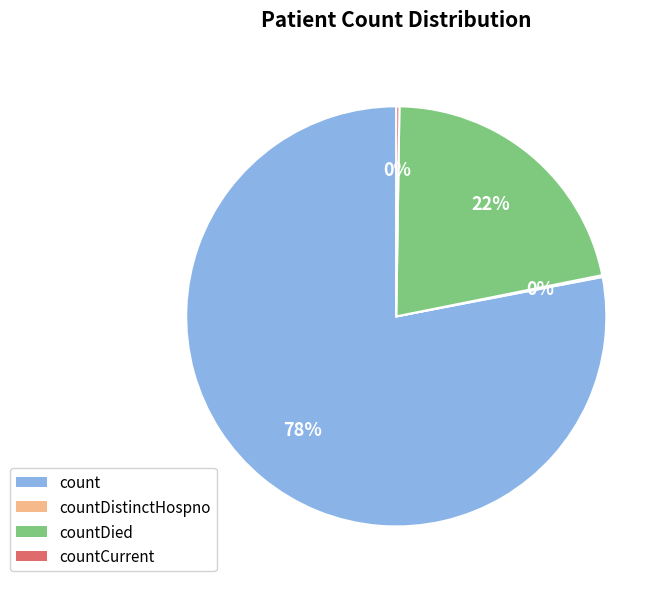

To the nearest percent, what is the difference between the largest and smallest slice percentages?

78%